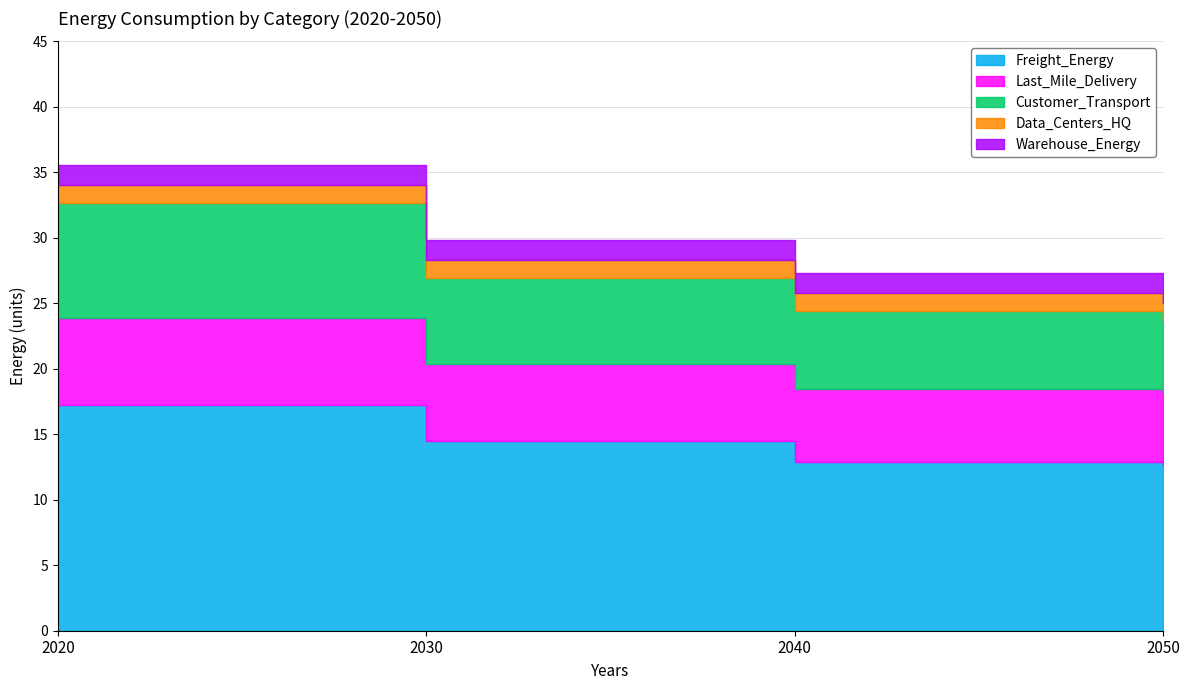

Is it true that Last_Mile_Delivery equals 42.2 at 2040?

False